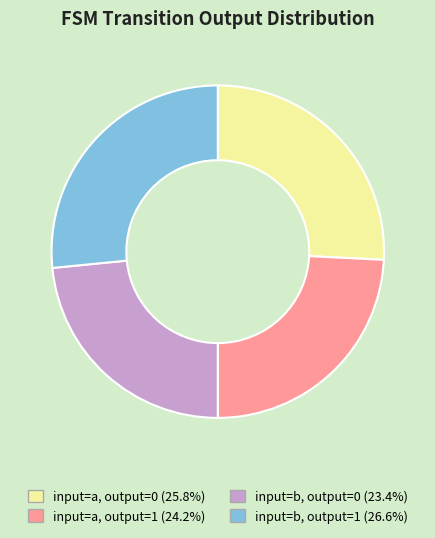

How many segments does this pie chart have?

4